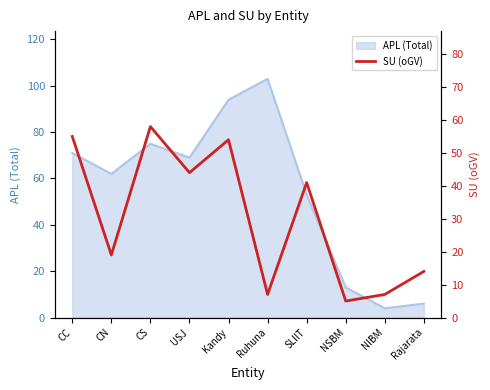

Reading left to right, what are all the values shown in this chart?

CC=55	CN=19	CS=58	USJ=44	Kandy=54	Ruhuna=7	SLIIT=41	NSBM=5	NIBM=7	Rajarata=14